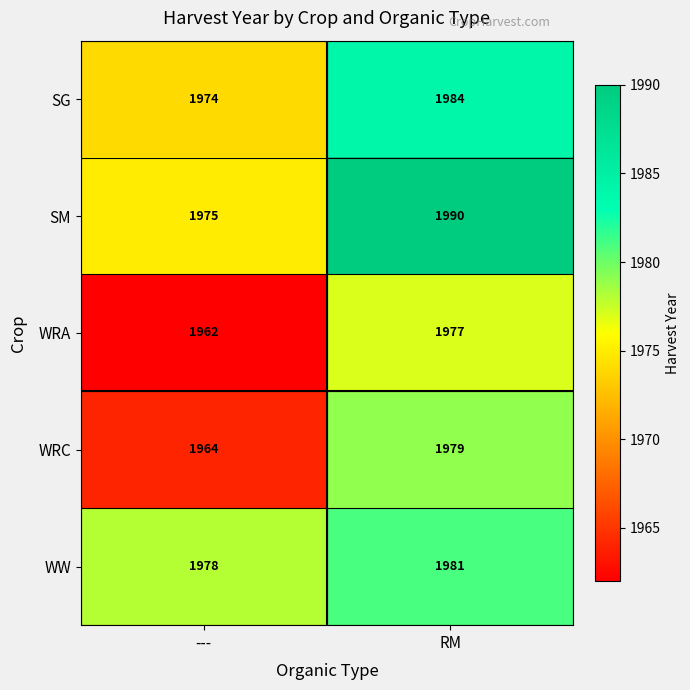

At which category is the sum across all series the highest?

RM